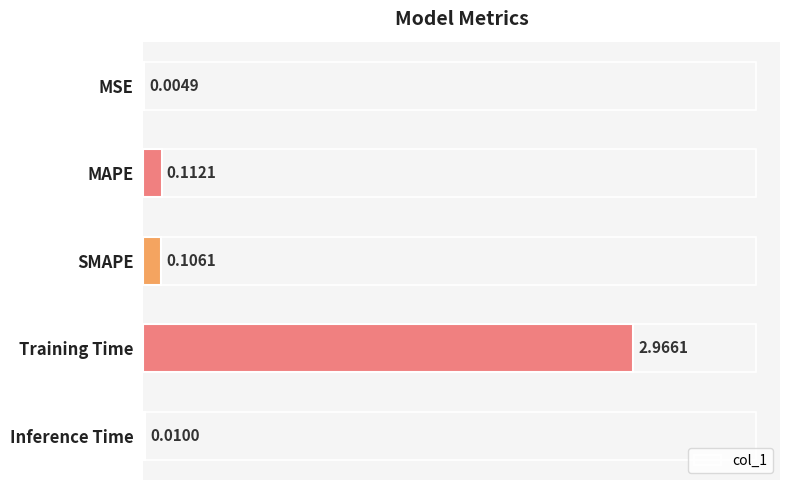

Between Training Time and MAPE, which is larger?

Training Time